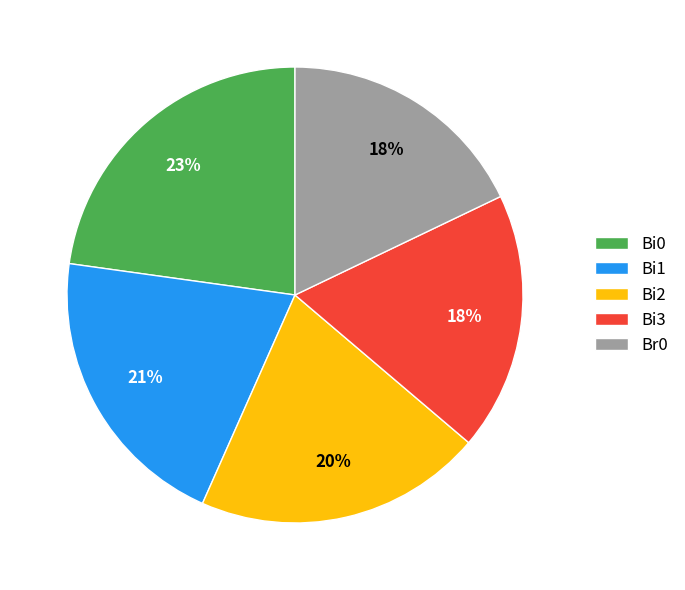

Which category has the biggest portion of the pie?

Bi0